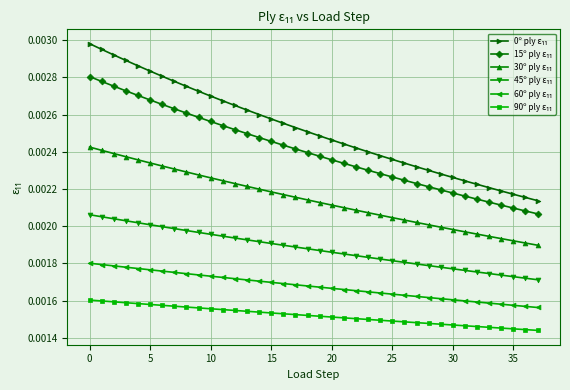

At how many categories does at least one series exceed 0?

38